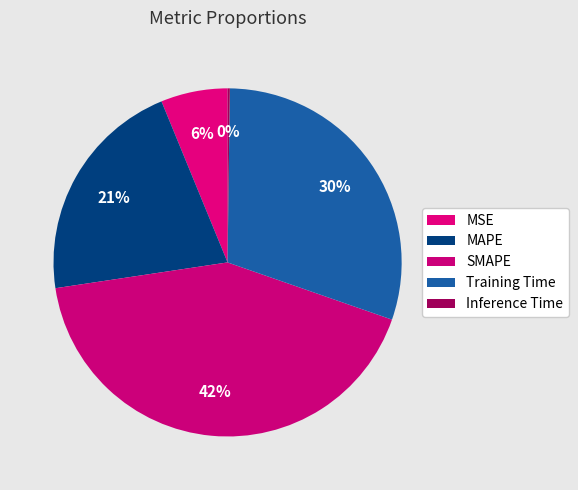

To the nearest percent, what is the difference between the MSE and SMAPE slice percentages?

36%